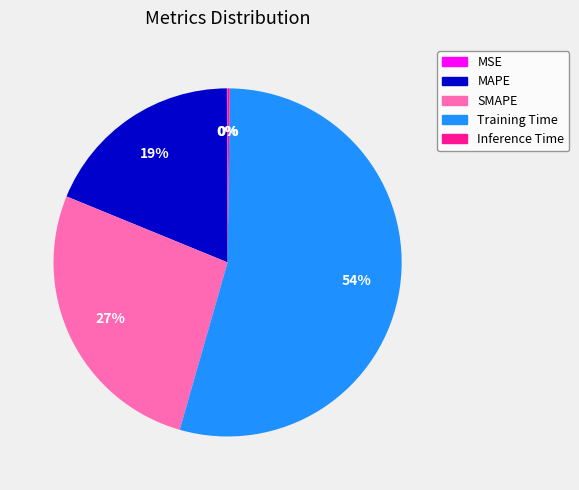

Is it true that SMAPE is 40% of the pie?

False